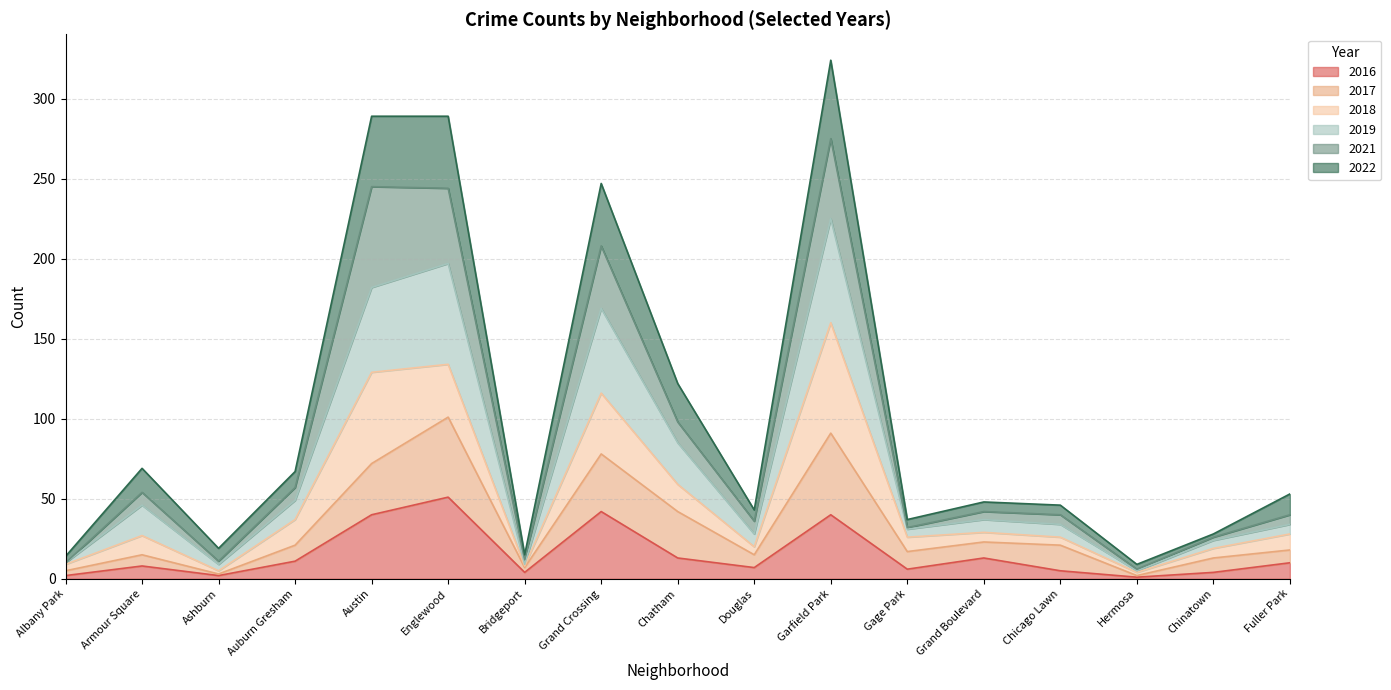

What is the maximum value for 2016?

51